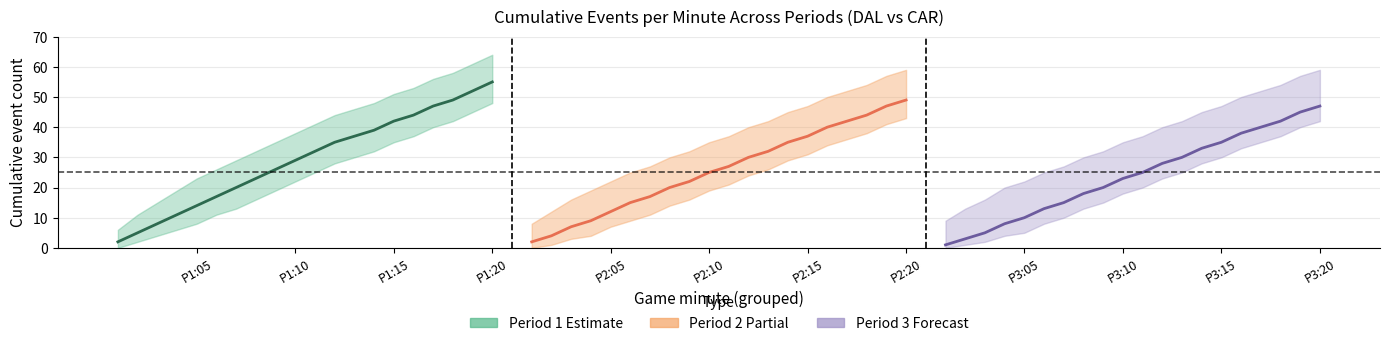

Is this an area chart (filled region under the line)?

No